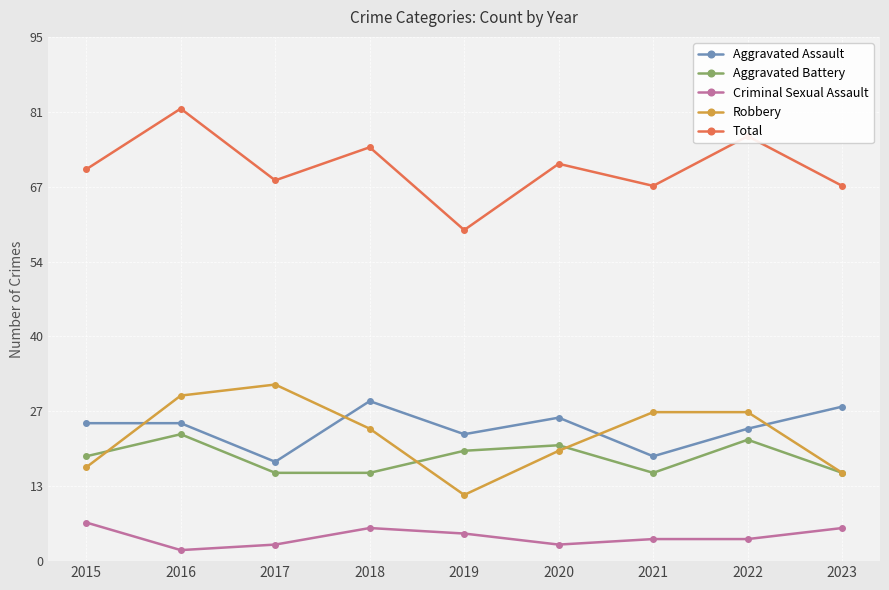

At 2015, list the series in order from largest to smallest.

Total, Aggravated Assault, Aggravated Battery, Robbery, Criminal Sexual Assault